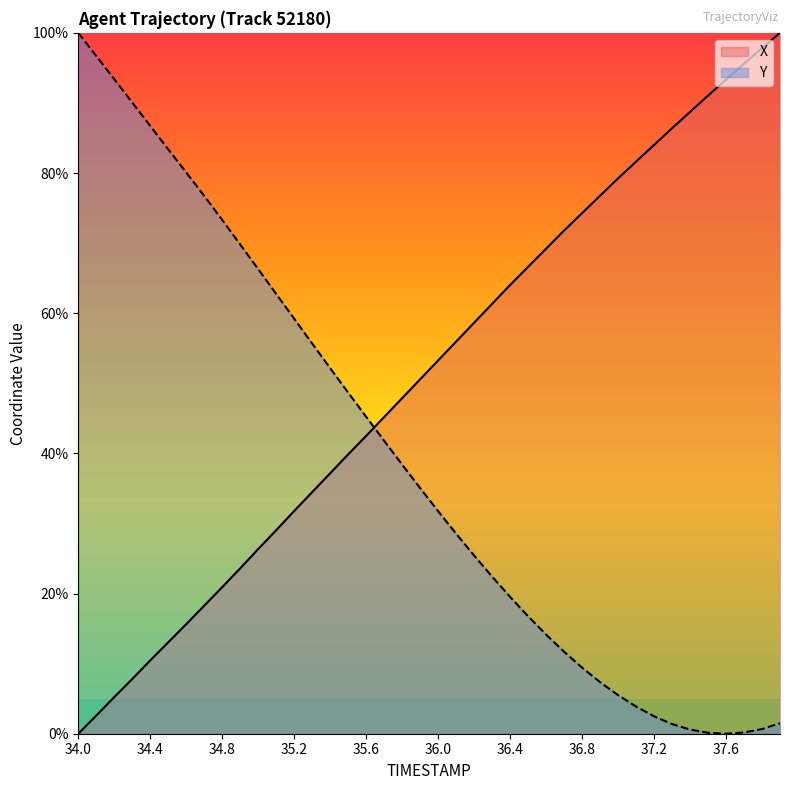

Reading left to right, what are all the values shown in this chart?

X: 0.0	2.6	5.2	7.8	10.5	13.0	15.6	18.3	20.9	23.6	26.3	29.0	31.8	34.5	37.2	39.9	42.5	45.2	47.9	50.6	53.3	56.0	58.6	61.3	64.0	66.6	69.2	71.8	74.3	76.8	79.2	81.6	84.0	86.4	88.7	91.0	93.3	95.6	97.8	100.0
Y: 100.0	96.7	93.4	90.1	86.7	83.4	80.1	76.7	73.3	69.8	66.3	62.8	59.2	55.7	52.2	48.7	45.2	41.8	38.4	35.0	31.8	28.5	25.4	22.4	19.5	16.8	14.1	11.7	9.4	7.4	5.5	3.9	2.5	1.4	0.6	0.1	0.0	0.2	0.7	1.5